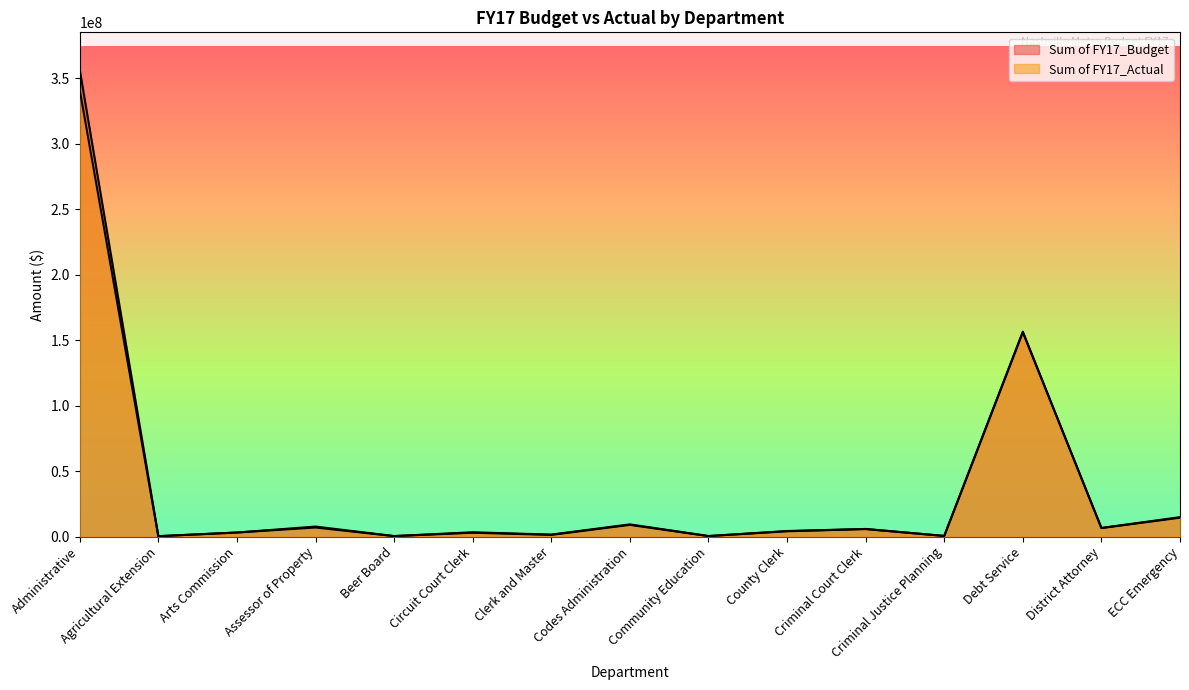

At which category is the sum across all series the highest?

Administrative